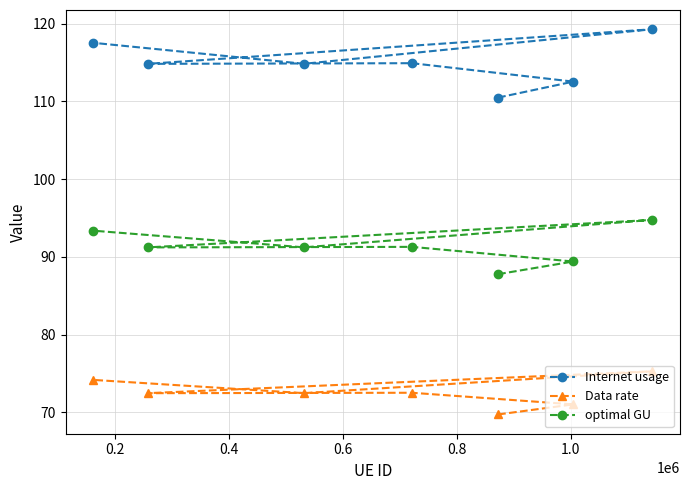

Rank the series by their maximum value, from highest to lowest.

Internet usage, optimal GU, Data rate